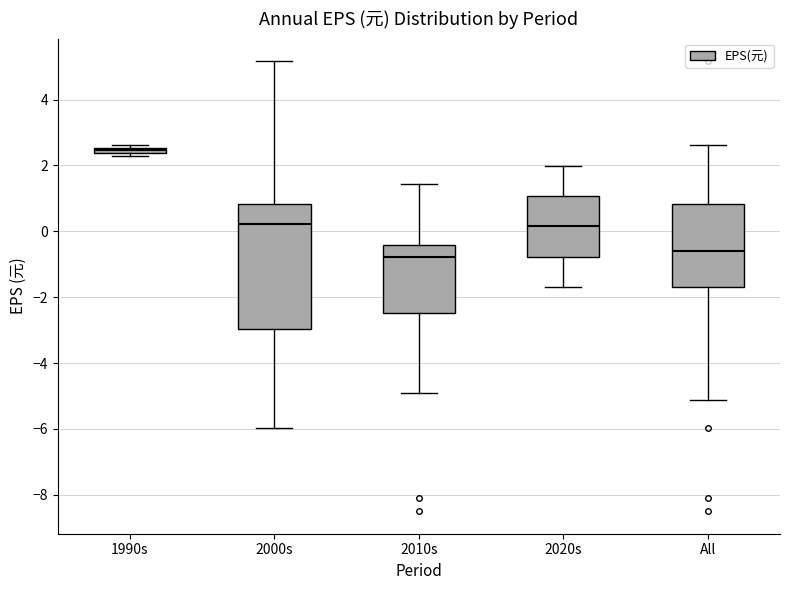

Which box has the highest median line?

1990s